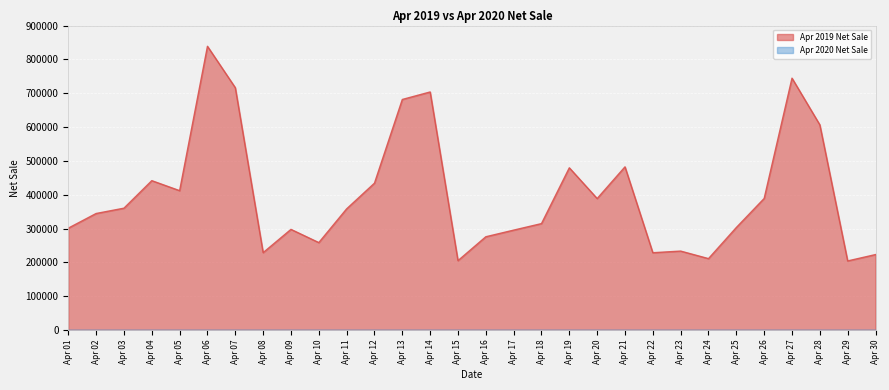

Reading left to right, what are all the values shown in this chart?

Apr 01=301015	Apr 02=344370	Apr 03=360105	Apr 04=441455	Apr 05=411890	Apr 06=838660	Apr 07=716260	Apr 08=228650	Apr 09=297415	Apr 10=258350	Apr 11=358090	Apr 12=434085	Apr 13=681495	Apr 14=703685	Apr 15=204970	Apr 16=275595	Apr 17=295210	Apr 18=314505	Apr 19=479420	Apr 20=388575	Apr 21=482295	Apr 22=228390	Apr 23=233230	Apr 24=210985	Apr 25=302915	Apr 26=388850	Apr 27=744485	Apr 28=606440	Apr 29=204125	Apr 30=222930